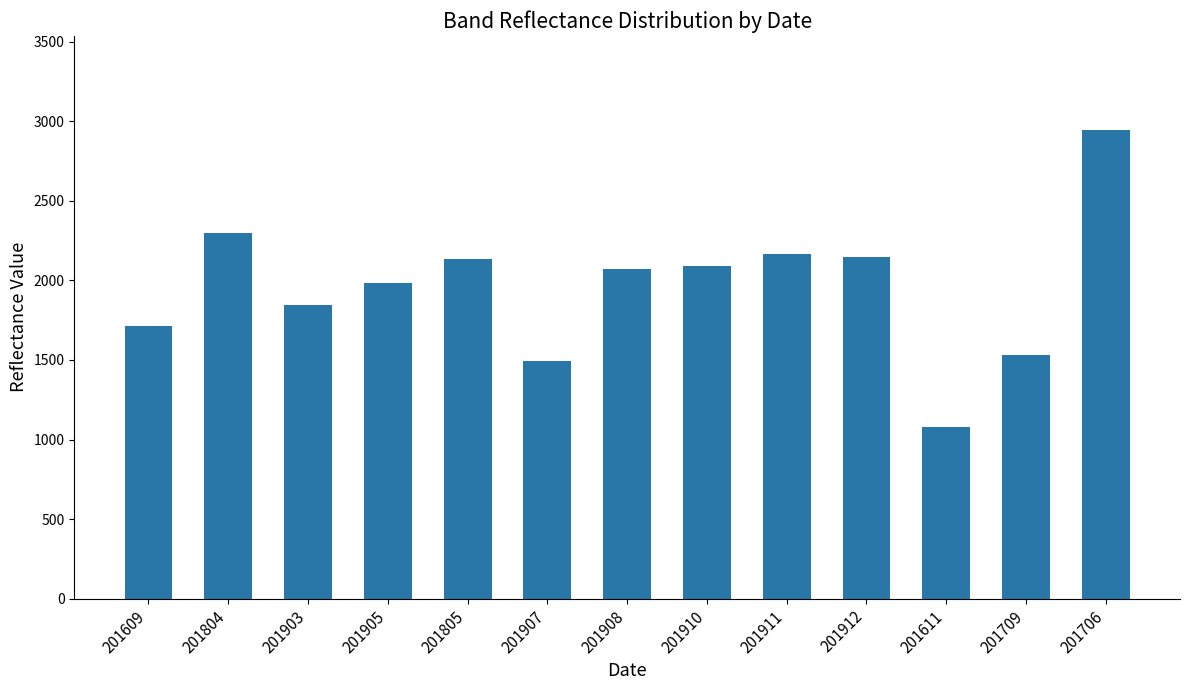

Which has a higher value, 201611 or 201912?

201912